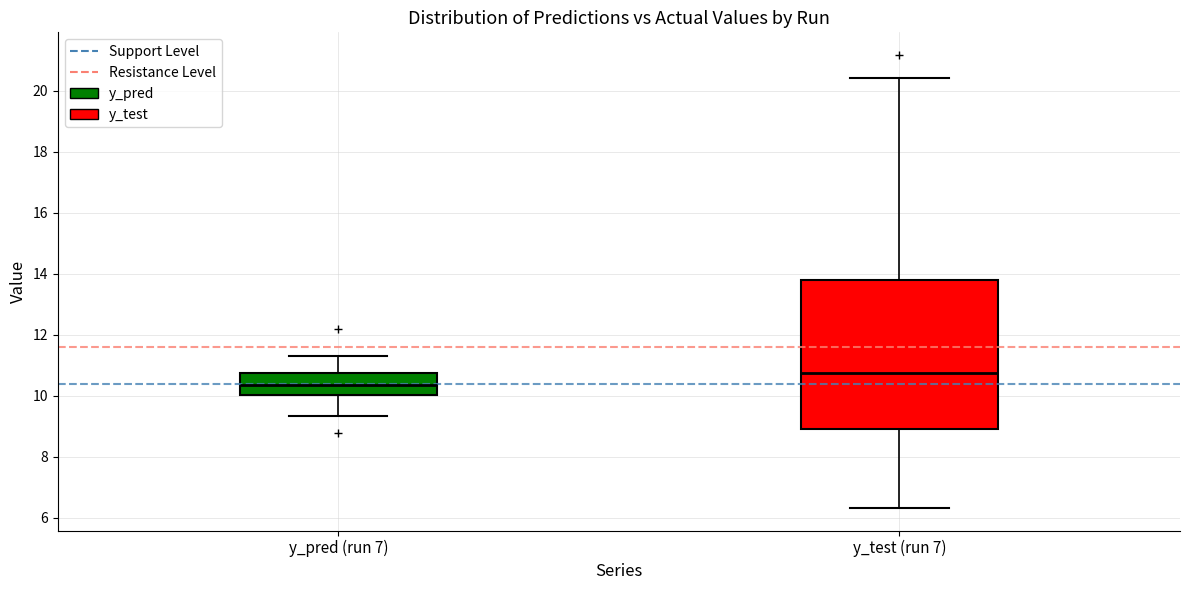

Reading left to right, transcribe this box plot: for each box, give where its median line is, the range the box spans, and where its two whiskers end, as read against the y-axis. The values are not printed on the chart, so give them approximately, as read against the axis.

y_pred (run 7): median 10.4, box 10.0 to 10.8, whiskers 9.4 to 11.4
y_test (run 7): median 10.8, box 9.0 to 13.8, whiskers 6.4 to 20.4